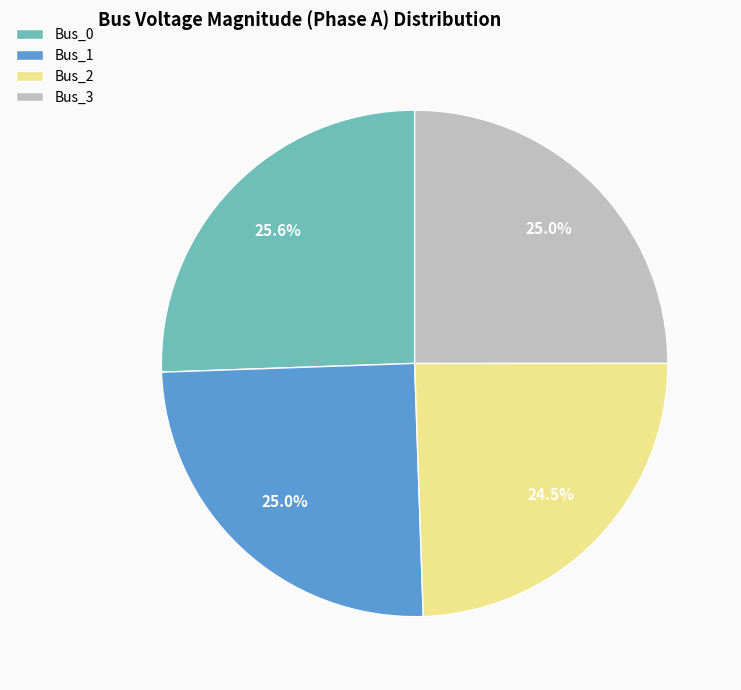

How much of the chart is everything except Bus_0?

74.4%